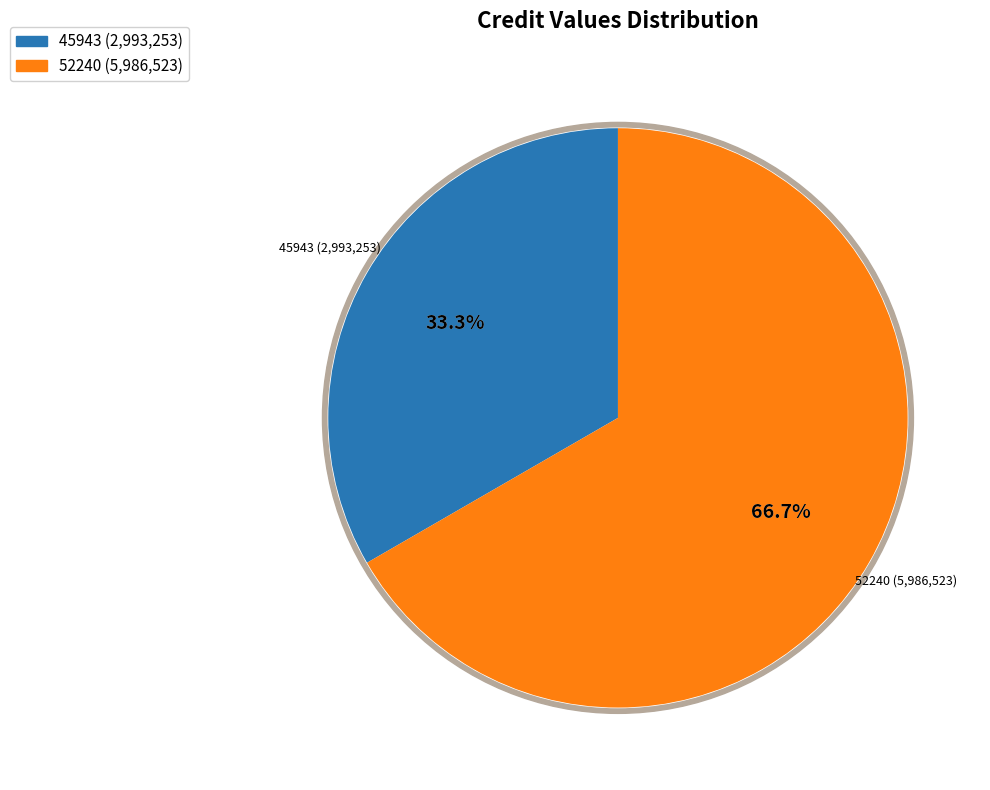

To the nearest percent, what percentage of the pie is 45943?

33%